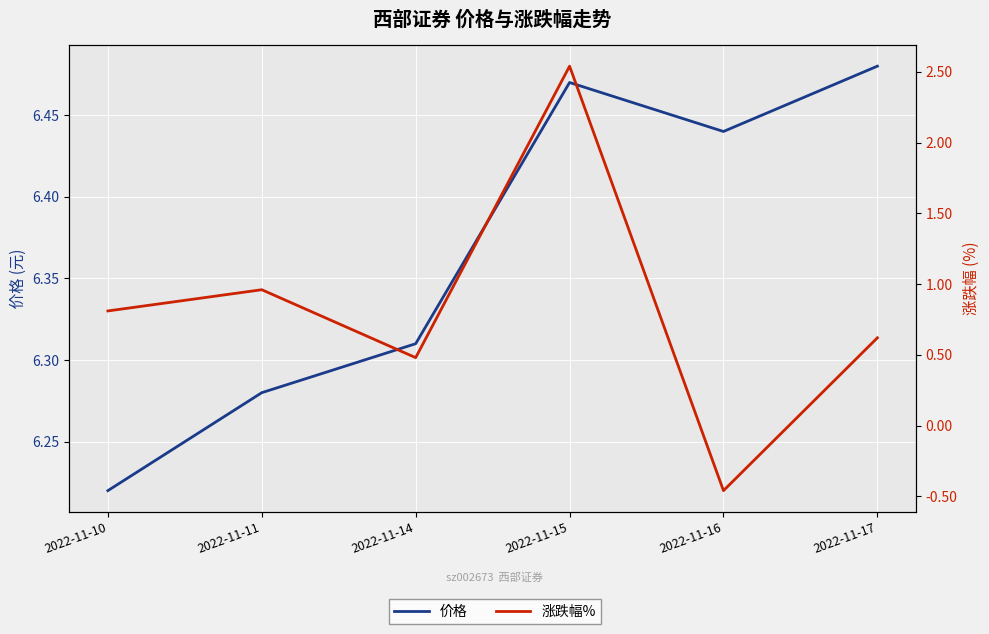

How many lines are shown in the chart?

2